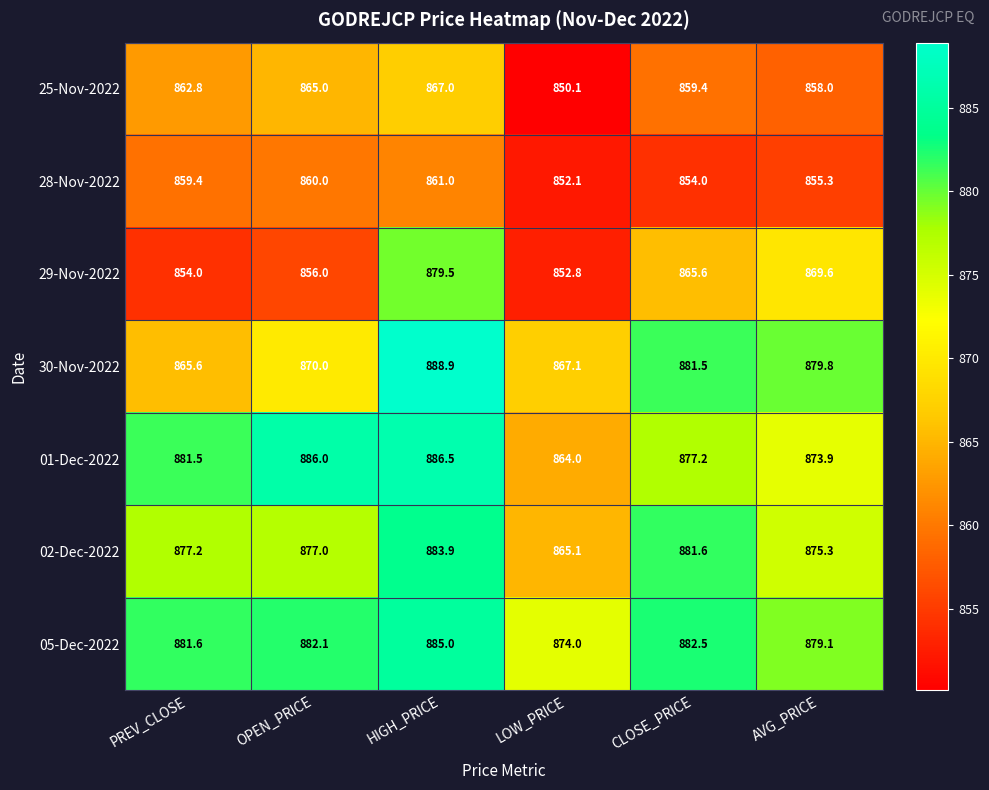

List the labels in order of 02-Dec-2022 value, largest first.

HIGH_PRICE, CLOSE_PRICE, PREV_CLOSE, OPEN_PRICE, AVG_PRICE, LOW_PRICE